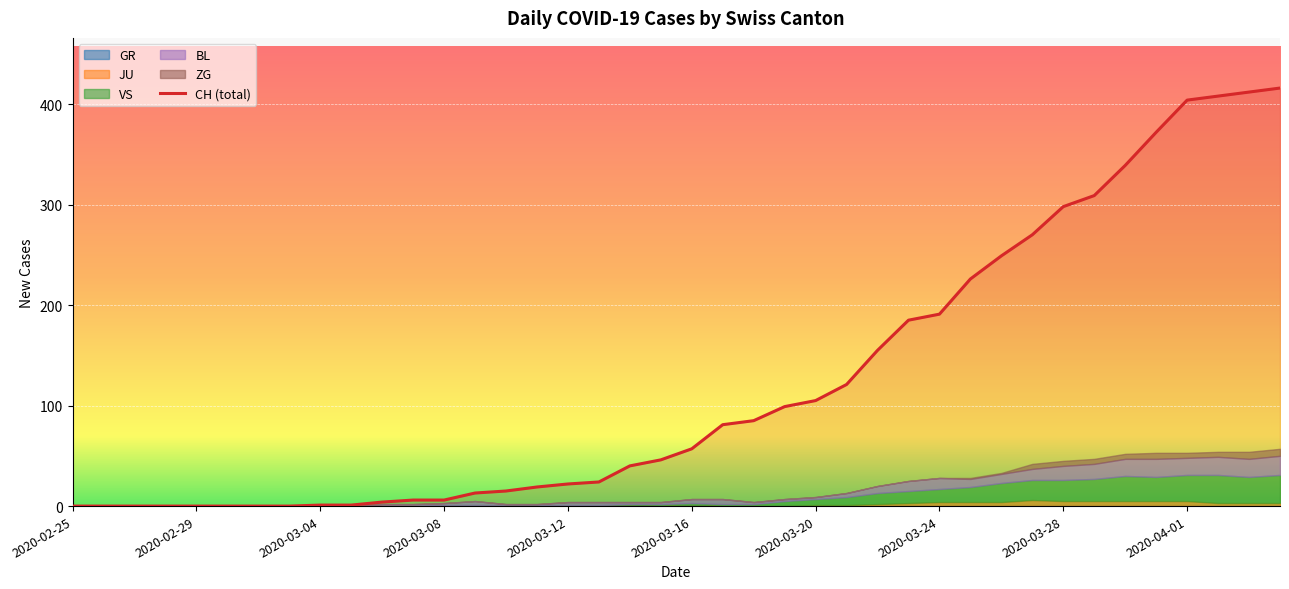

What is the highest value of the CH (total) series?

416